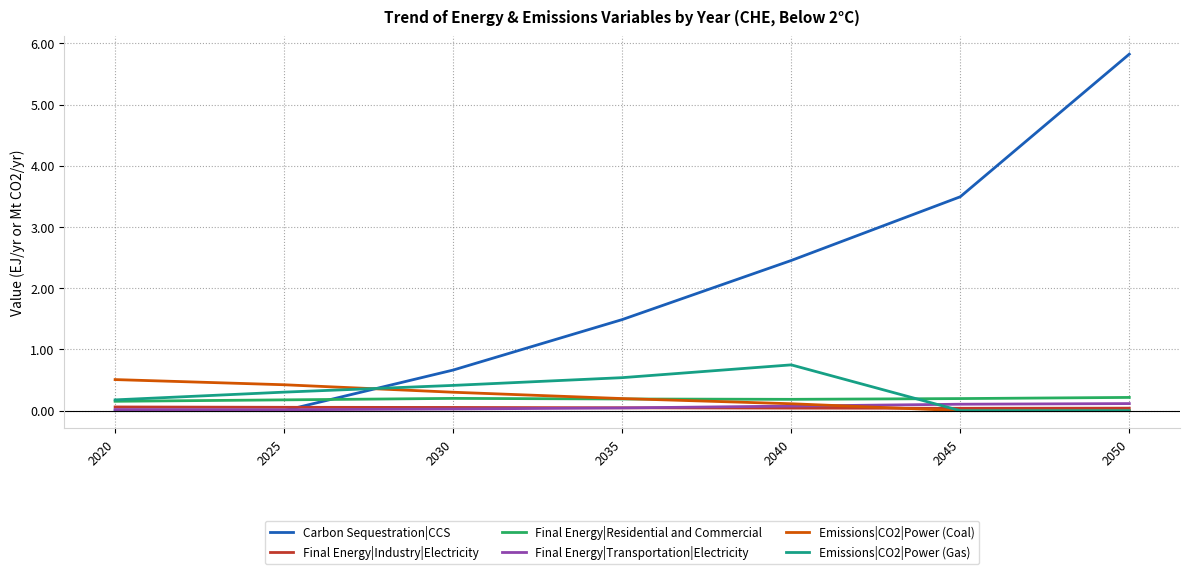

Count the number of categories in the chart.

7